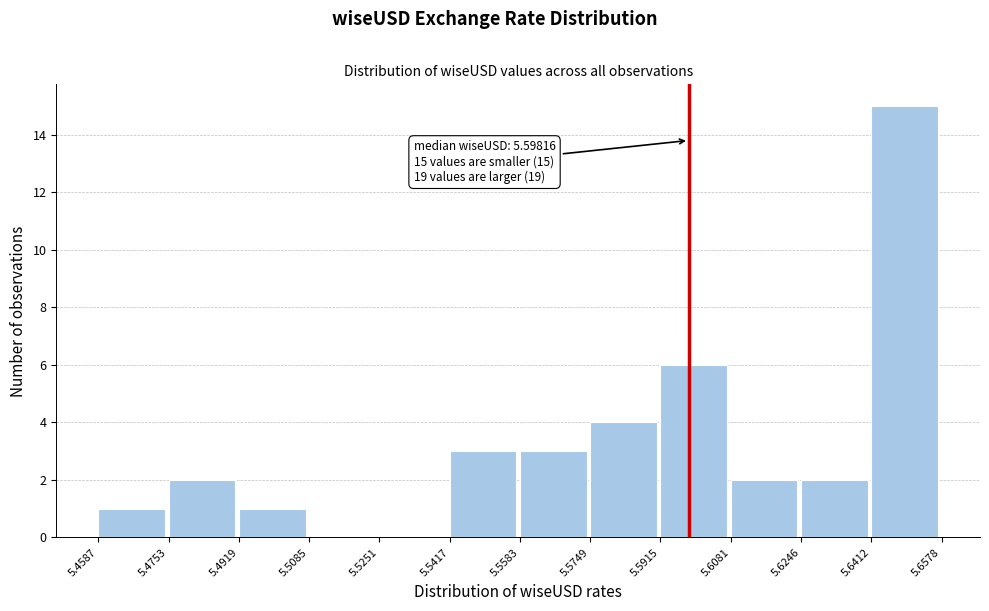

Over which range of the x-axis is the bar tallest?

5.6412 to 5.6578